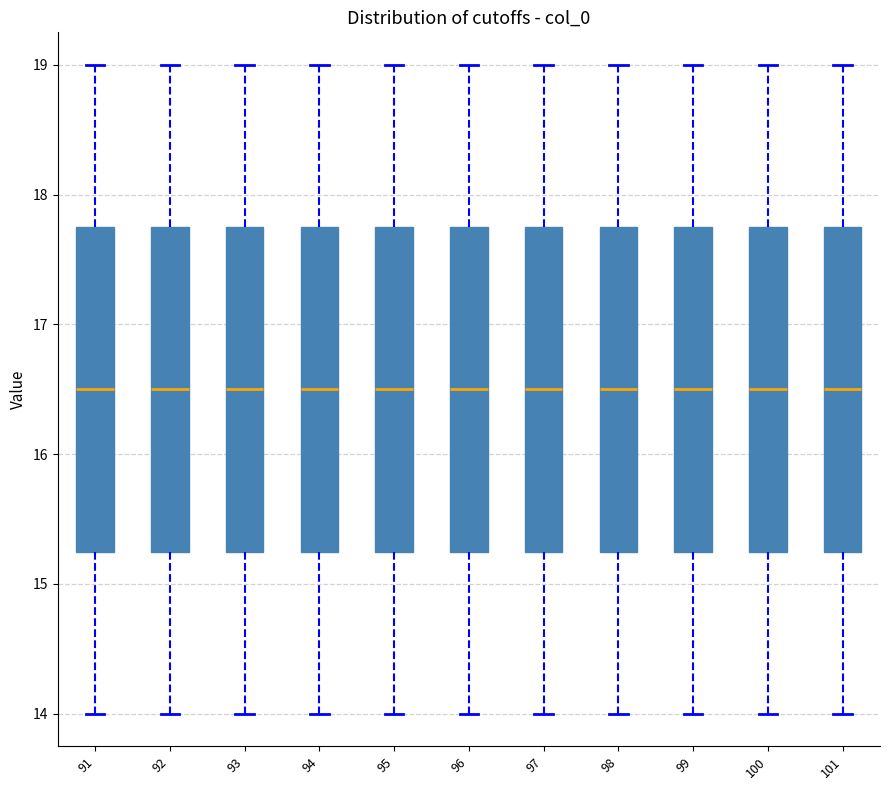

Reading left to right, transcribe this box plot: for each box, give where its median line is, the range the box spans, and where its two whiskers end, as read against the y-axis. The values are not printed on the chart, so give them approximately, as read against the axis.

91: median 16.5, box 15.3 to 17.8, whiskers 14.0 to 19.0
92: median 16.5, box 15.3 to 17.8, whiskers 14.0 to 19.0
93: median 16.5, box 15.3 to 17.8, whiskers 14.0 to 19.0
94: median 16.5, box 15.3 to 17.8, whiskers 14.0 to 19.0
95: median 16.5, box 15.3 to 17.8, whiskers 14.0 to 19.0
96: median 16.5, box 15.3 to 17.8, whiskers 14.0 to 19.0
97: median 16.5, box 15.3 to 17.8, whiskers 14.0 to 19.0
98: median 16.5, box 15.3 to 17.8, whiskers 14.0 to 19.0
99: median 16.5, box 15.3 to 17.8, whiskers 14.0 to 19.0
100: median 16.5, box 15.3 to 17.8, whiskers 14.0 to 19.0
101: median 16.5, box 15.3 to 17.8, whiskers 14.0 to 19.0